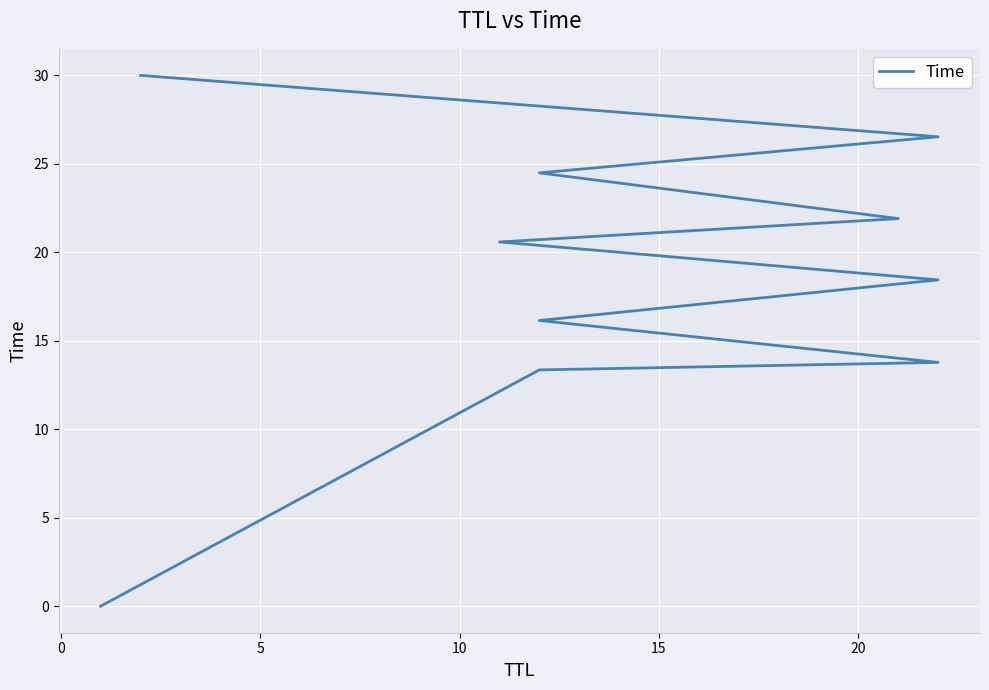

True or false: the data has more than 2 interior local peaks.

False